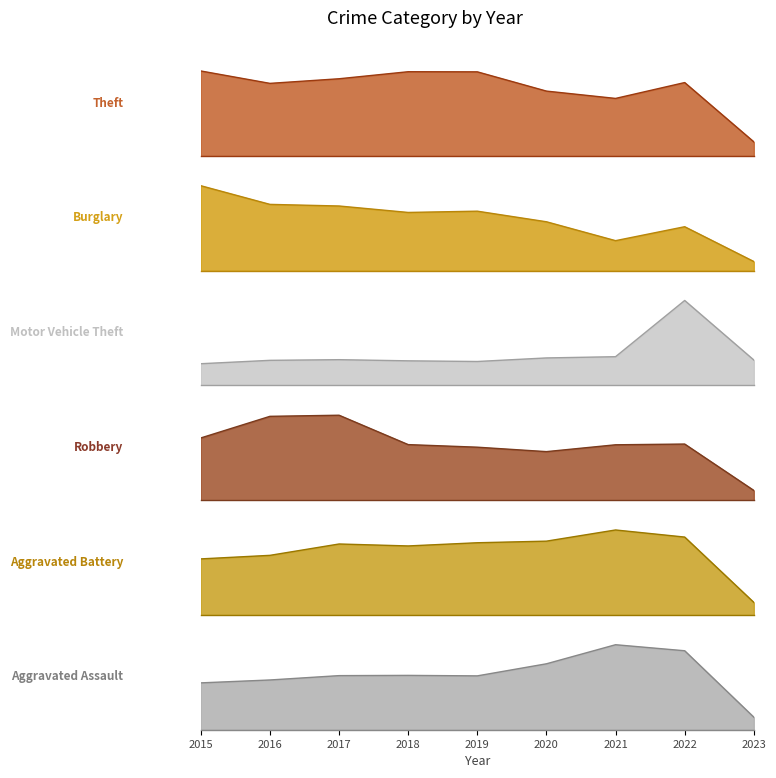

Where does the Robbery series first go above 301?

2015